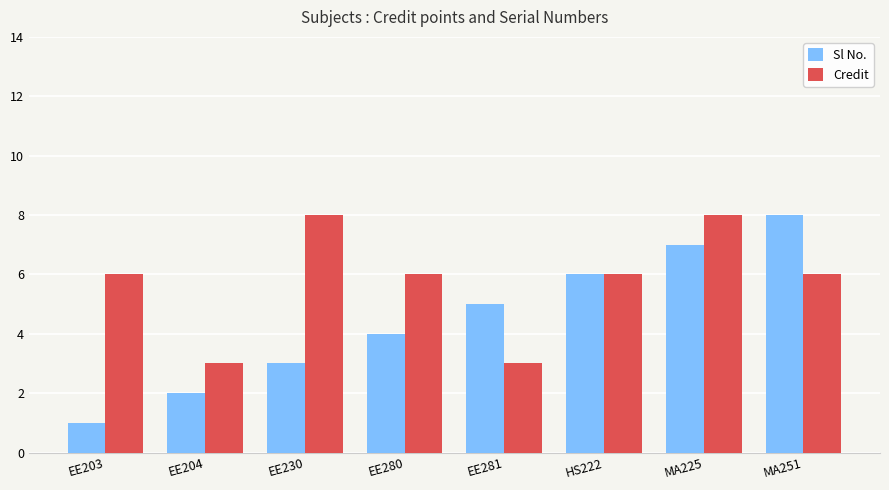

Read the Sl No. value at MA251.

8